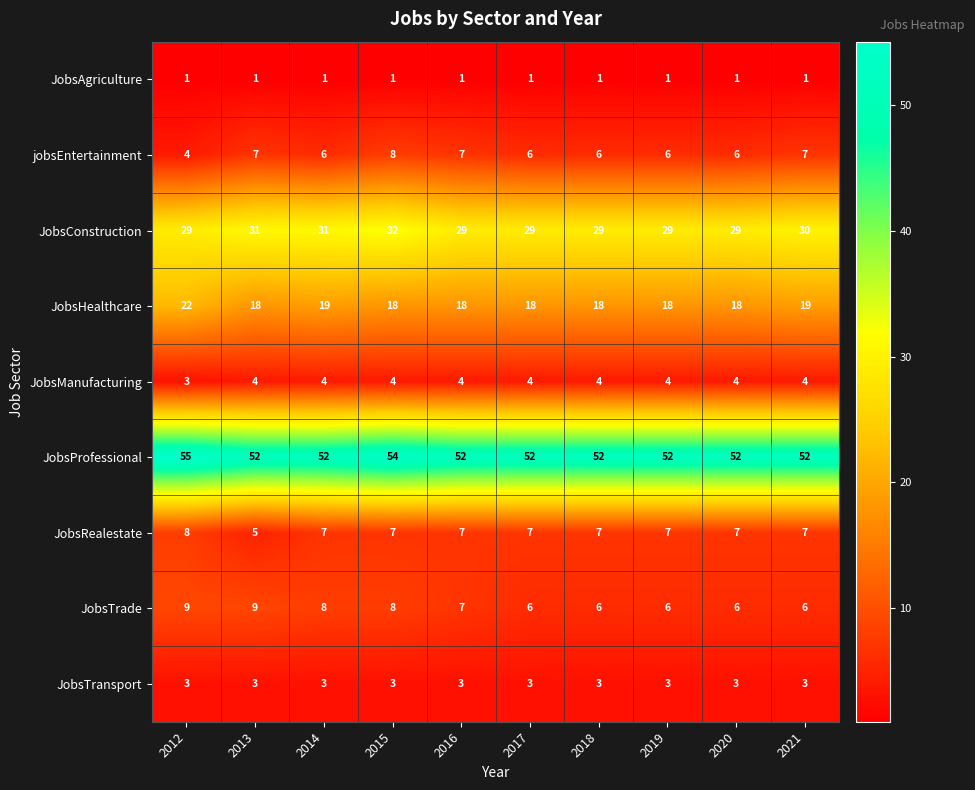

At how many categories does at least one series exceed 28?

10